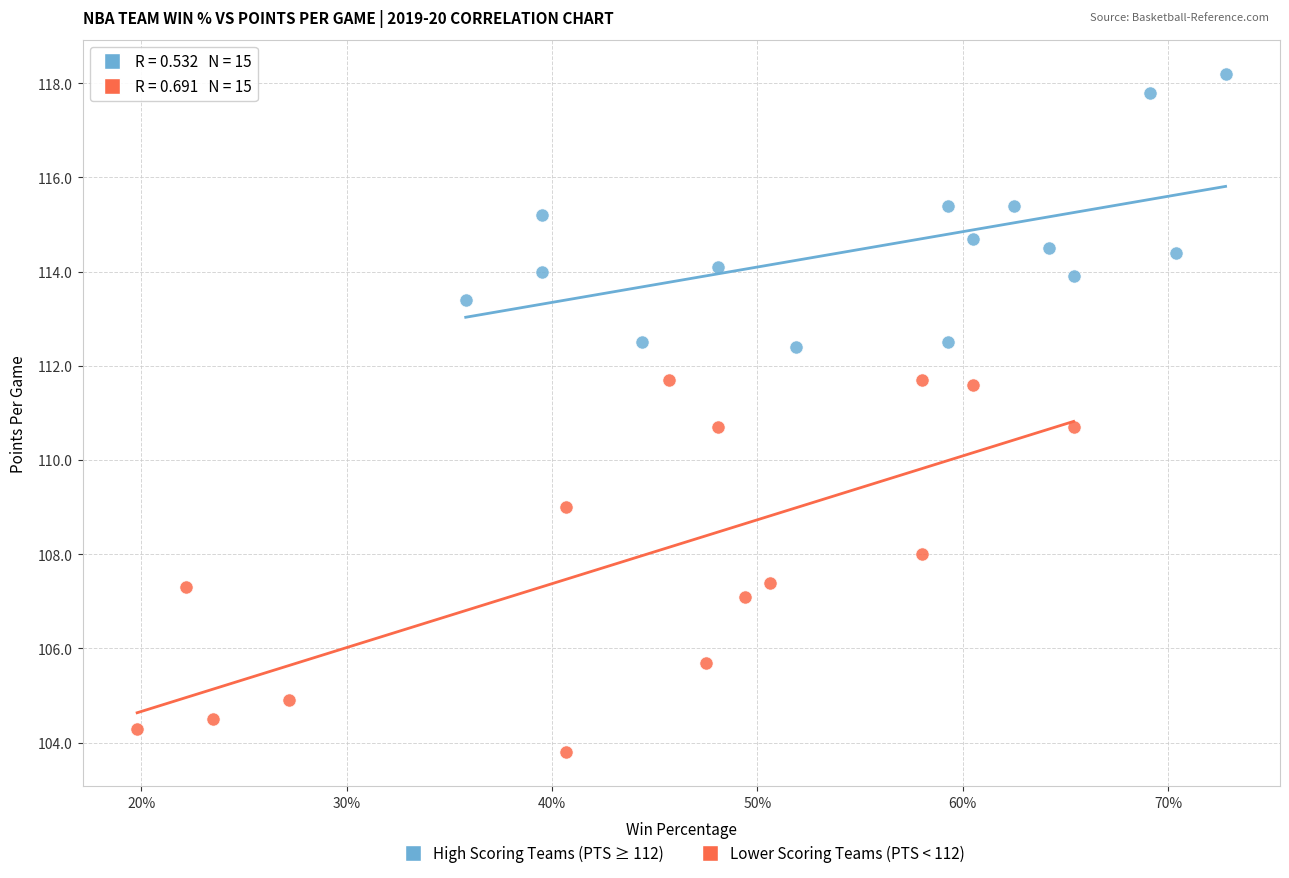

Which series contains the highest Y value?

High Scoring Teams (PTS ≥ 112)